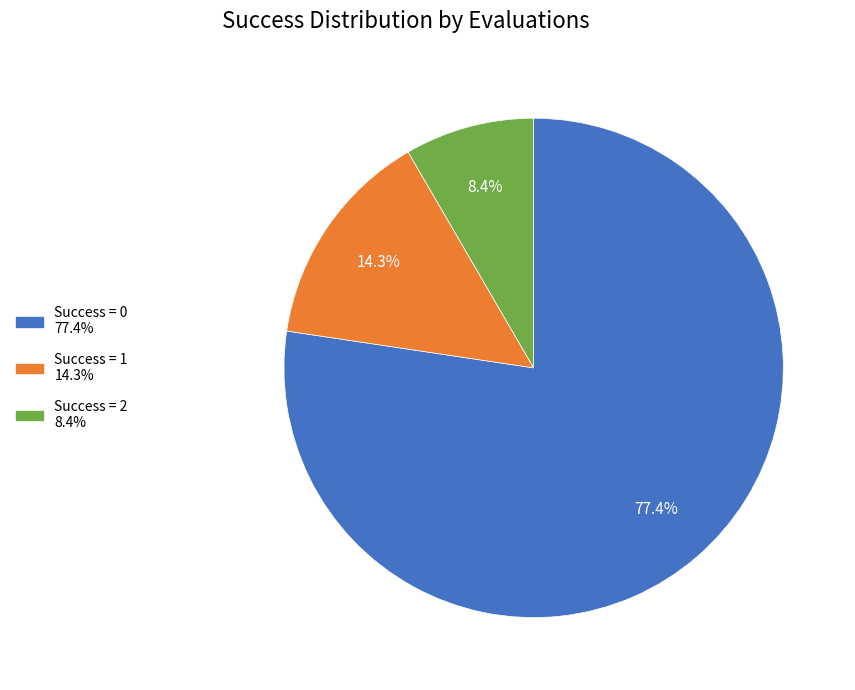

Is there any slice that represents more than half of the pie?

Yes